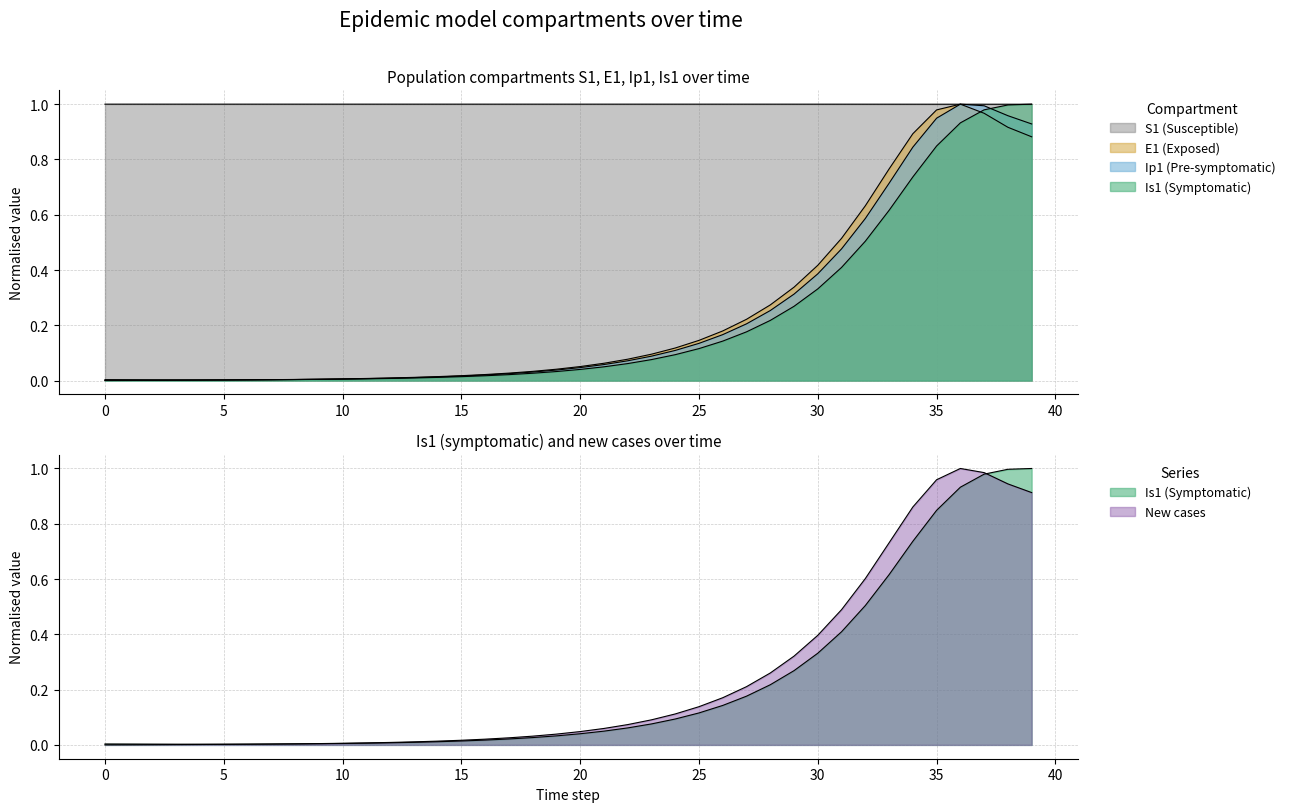

The value of new_cases at 34 is 1.4. True or false?

False